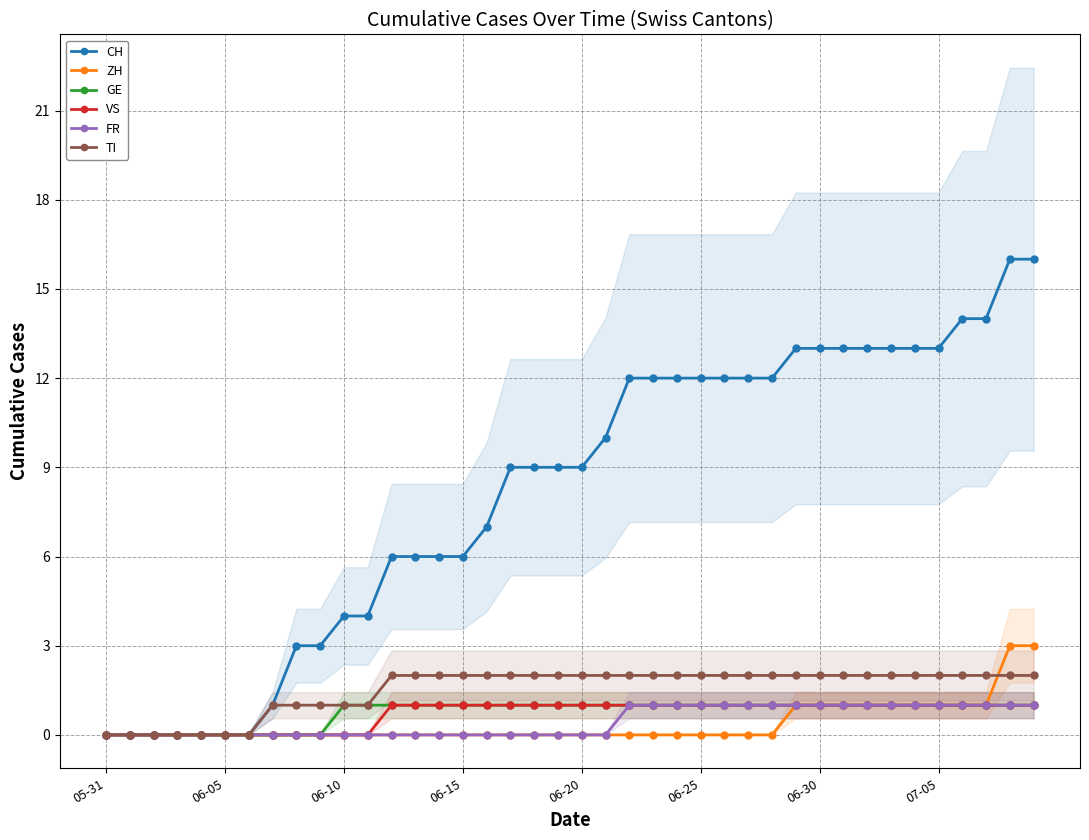

True or false: CH has more than 2 points higher than both neighbors.

False